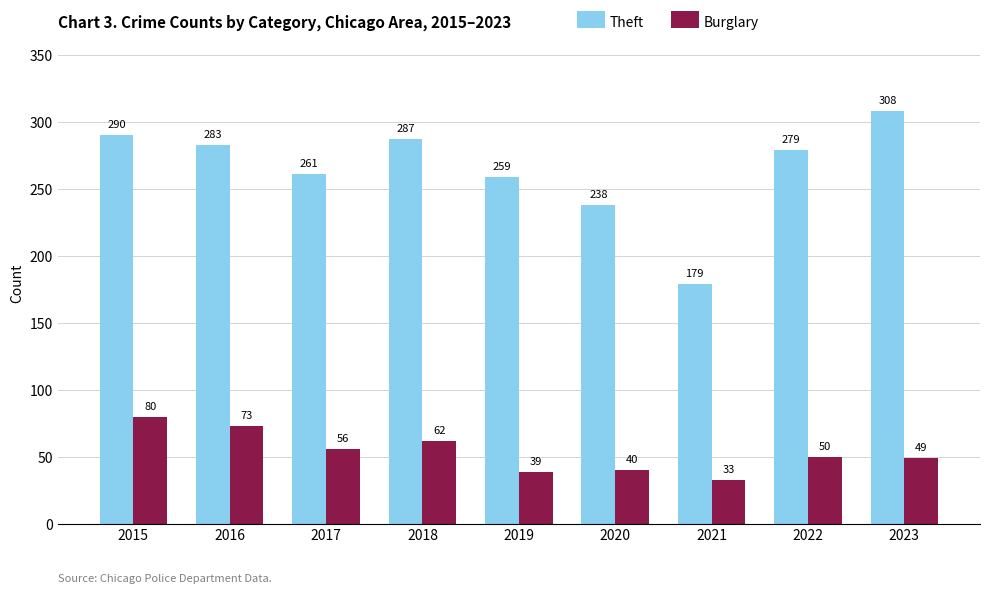

Which series has the largest total across all categories?

Theft